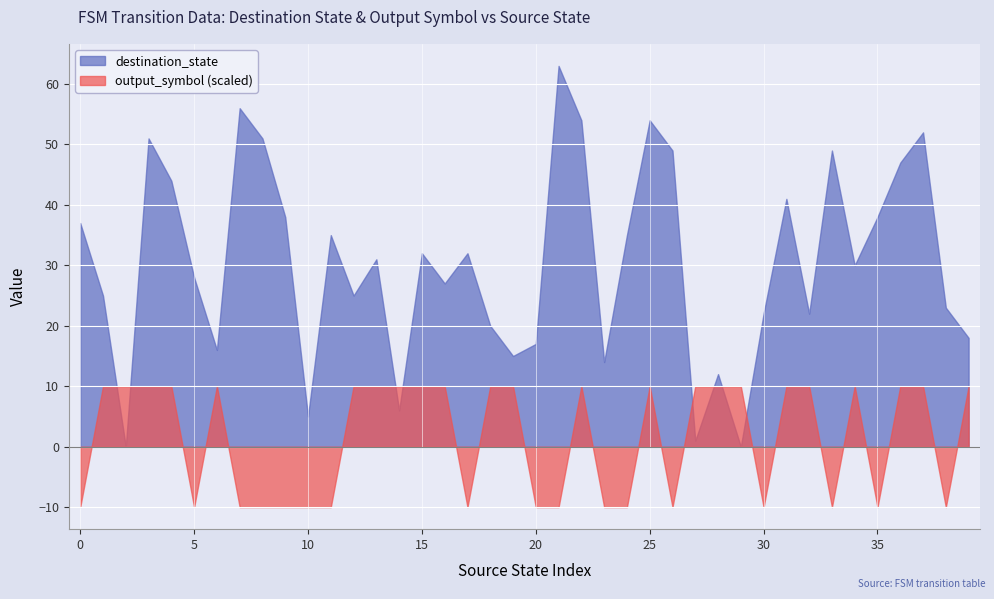

What are all the series names shown in the legend?

destination_state, output_symbol